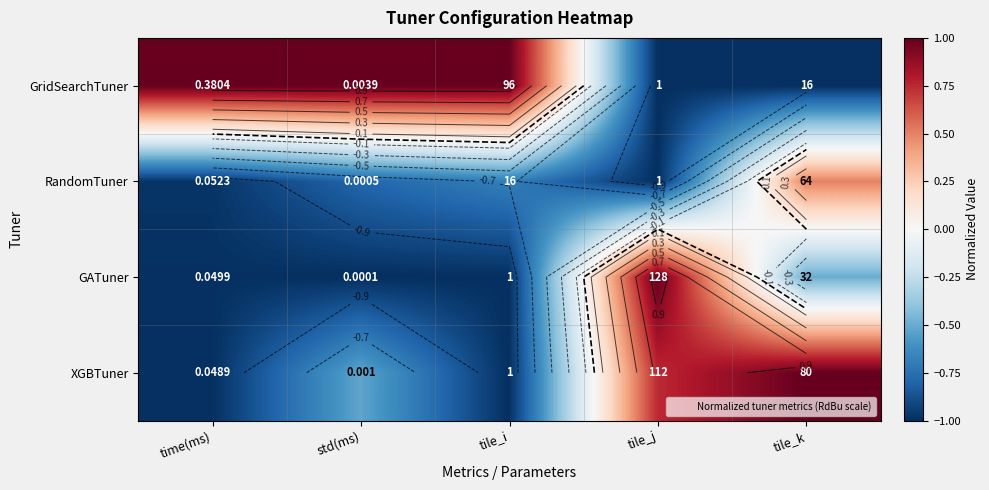

The GridSearchTuner series shows -1.0 at tile_j. True or false?

True